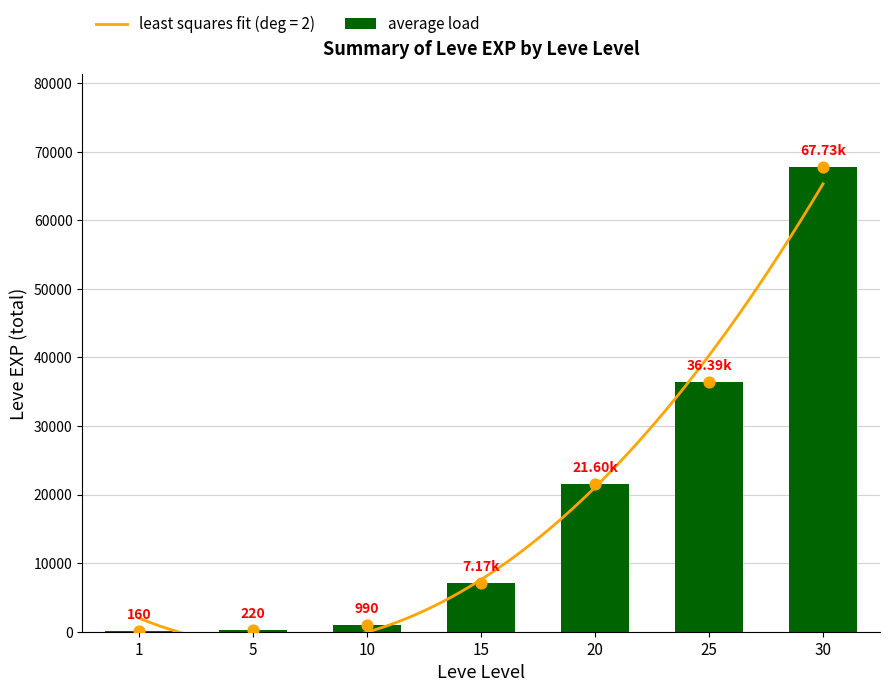

Which has a higher value, 20 or 25?

25